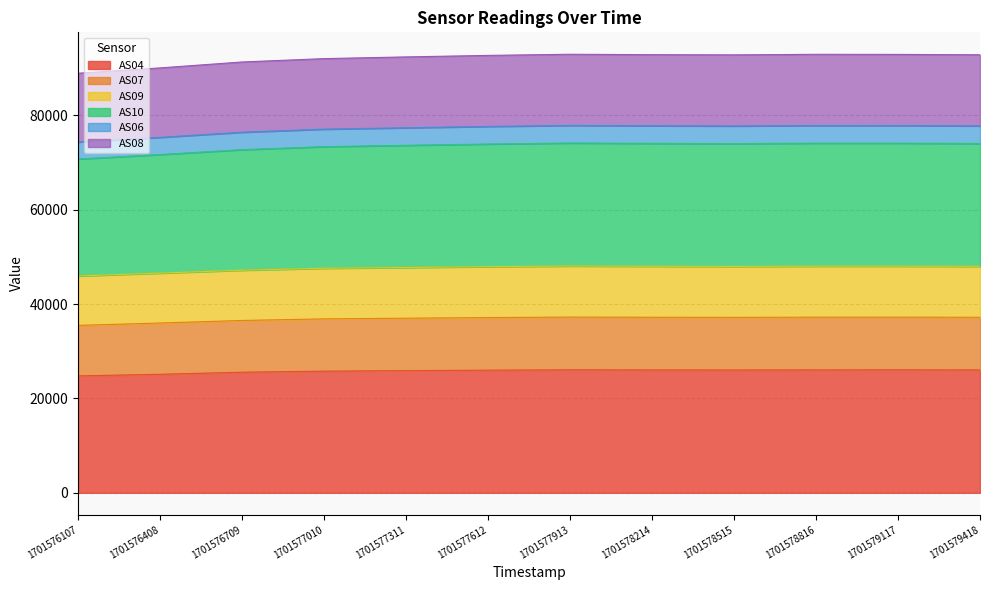

Which series changed the most between 1701577311 and 1701579117?

AS10